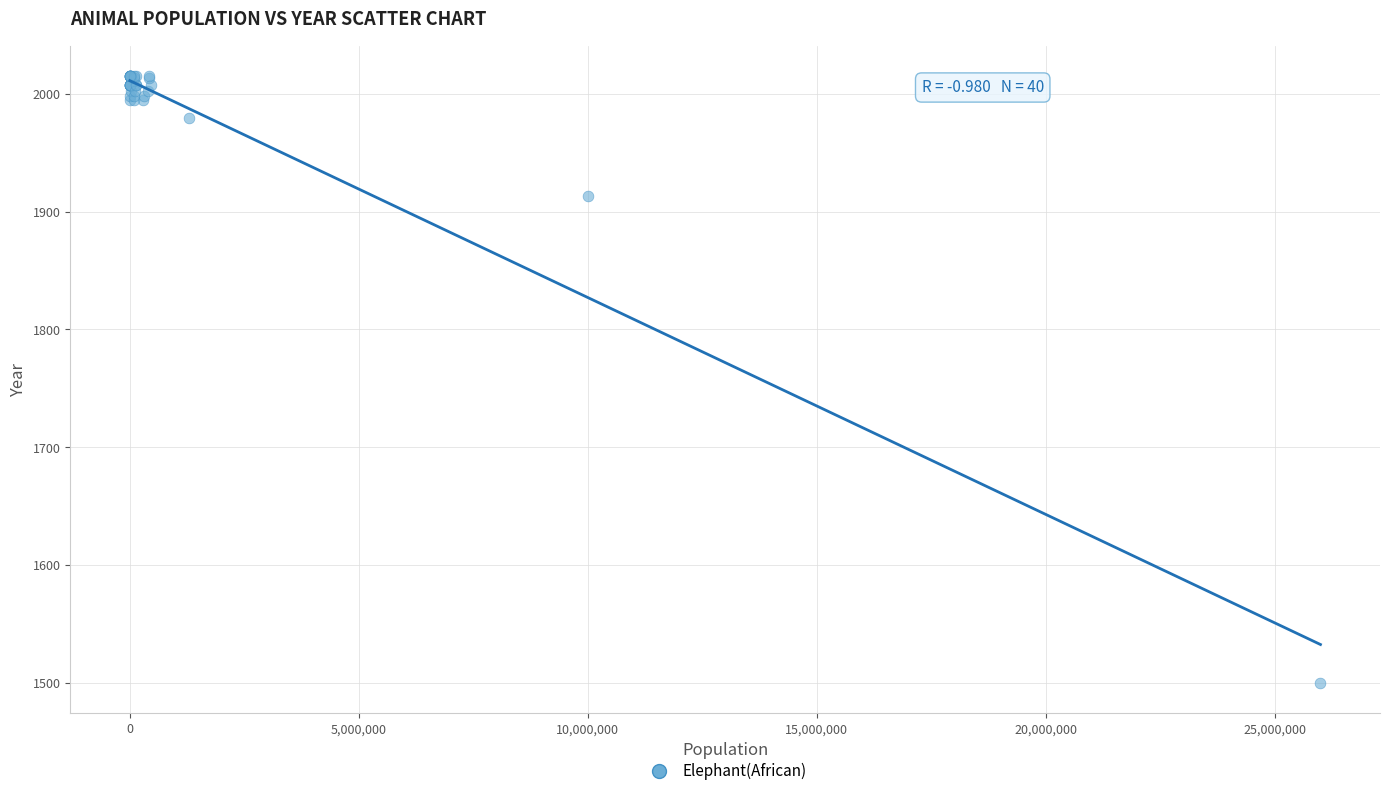

What Y value in the scatter plot is closest to 1757?

1913